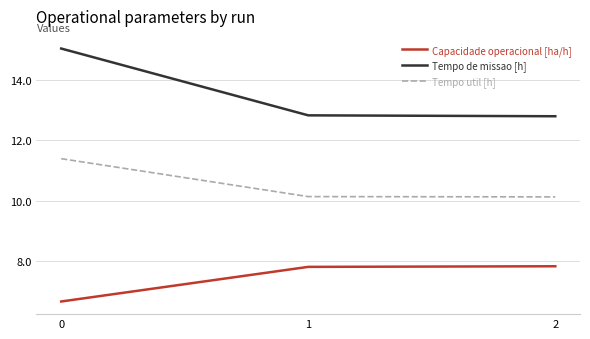

How many lines are shown in the chart?

3